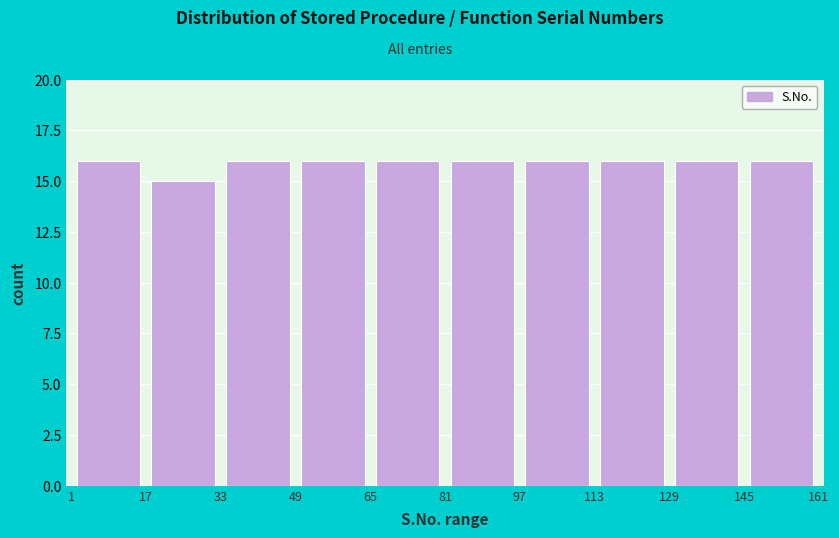

What is the height of the bar covering 97 to 113 on the x-axis? The values are not printed on the chart, so give them approximately, as read against the axis.

16